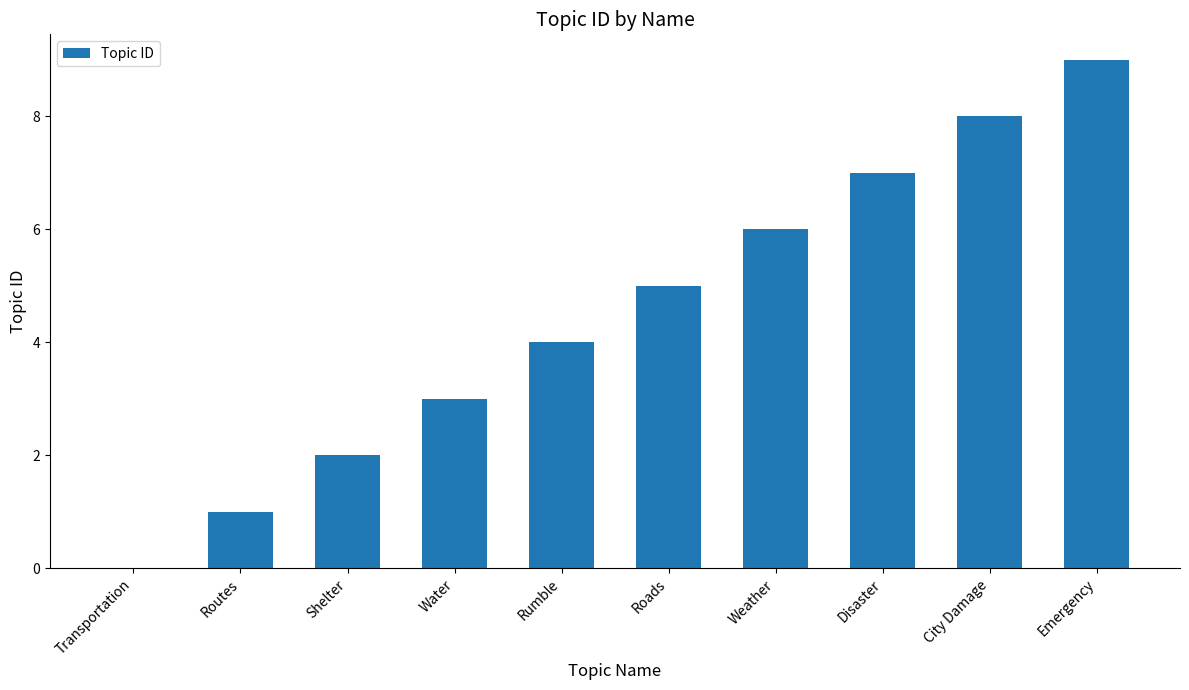

The value at Rumble is 6. True or false?

False